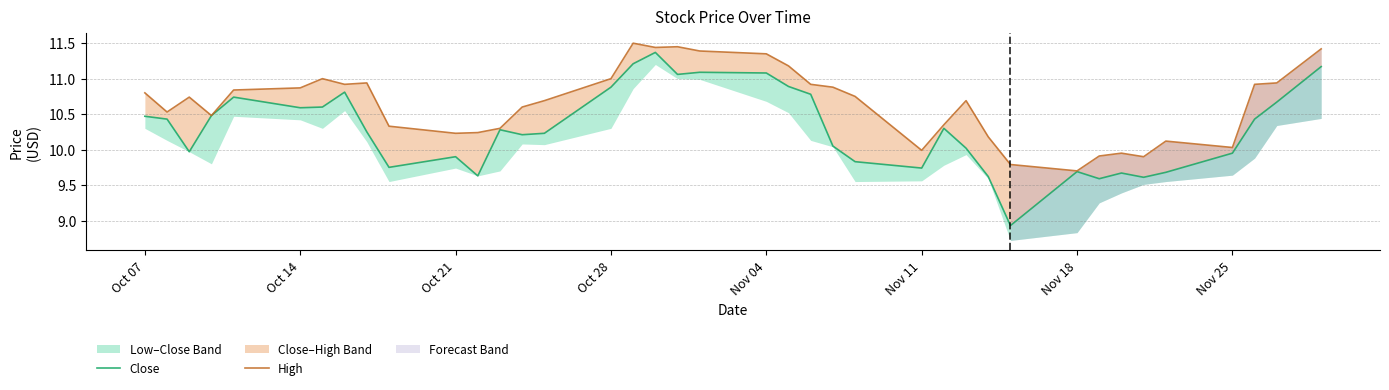

True or false: High has more than 0 interior local peaks.

True